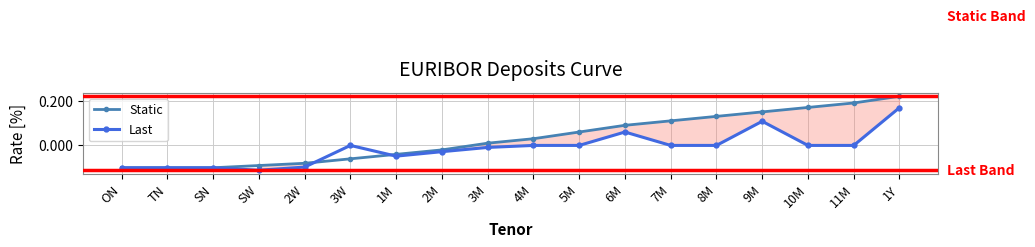

Is the value of Last at 8M greater than the value of Static at 11M?

No